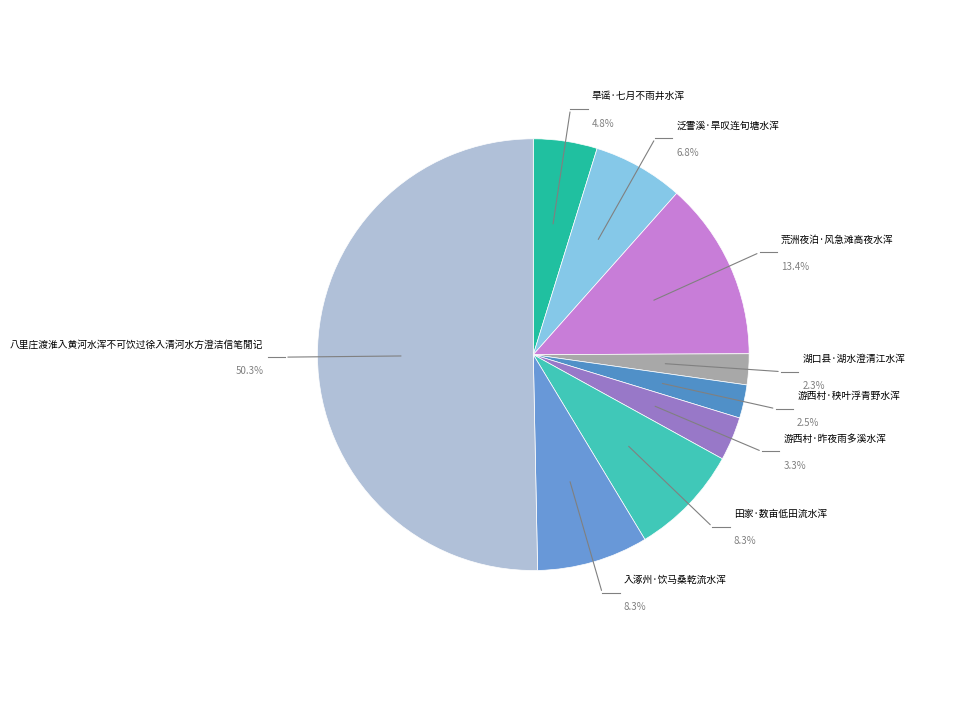

Between 游西村·秧叶浮青野水浑 and 田家·数亩低田流水浑, which is larger?

田家·数亩低田流水浑